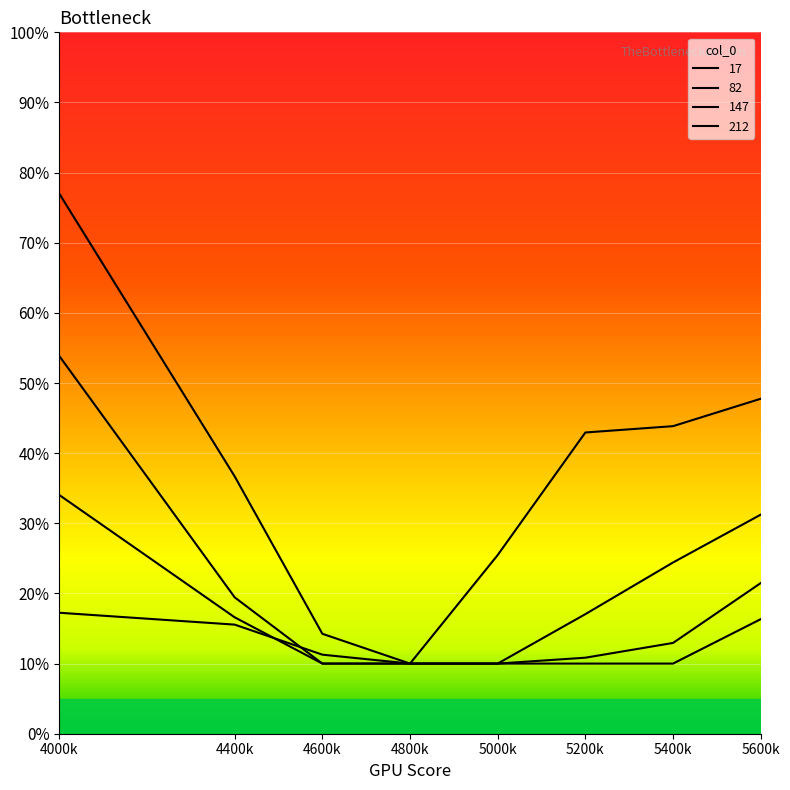

What is the average value of the 147 series?

0.2